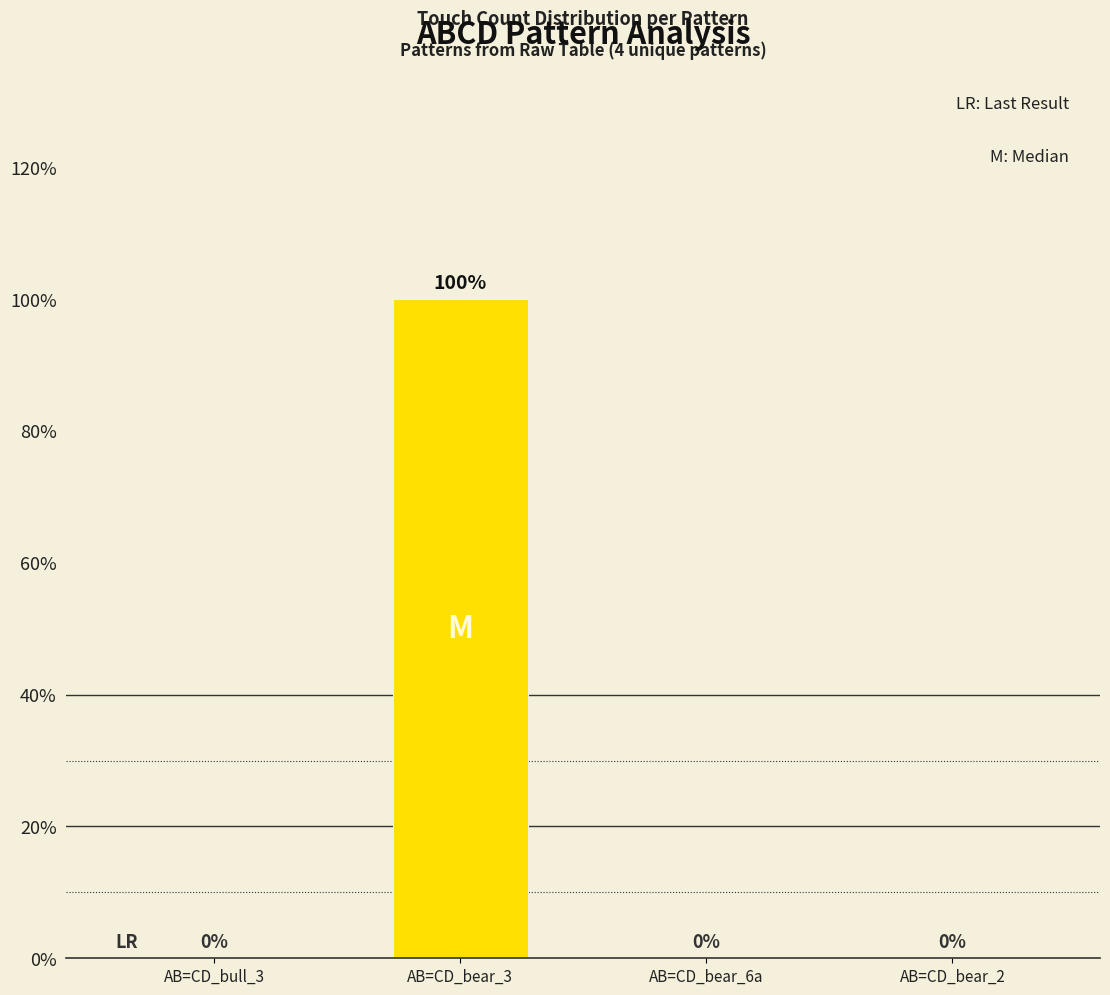

Is it true that the value at AB=CD_bull_3 is 1?

False